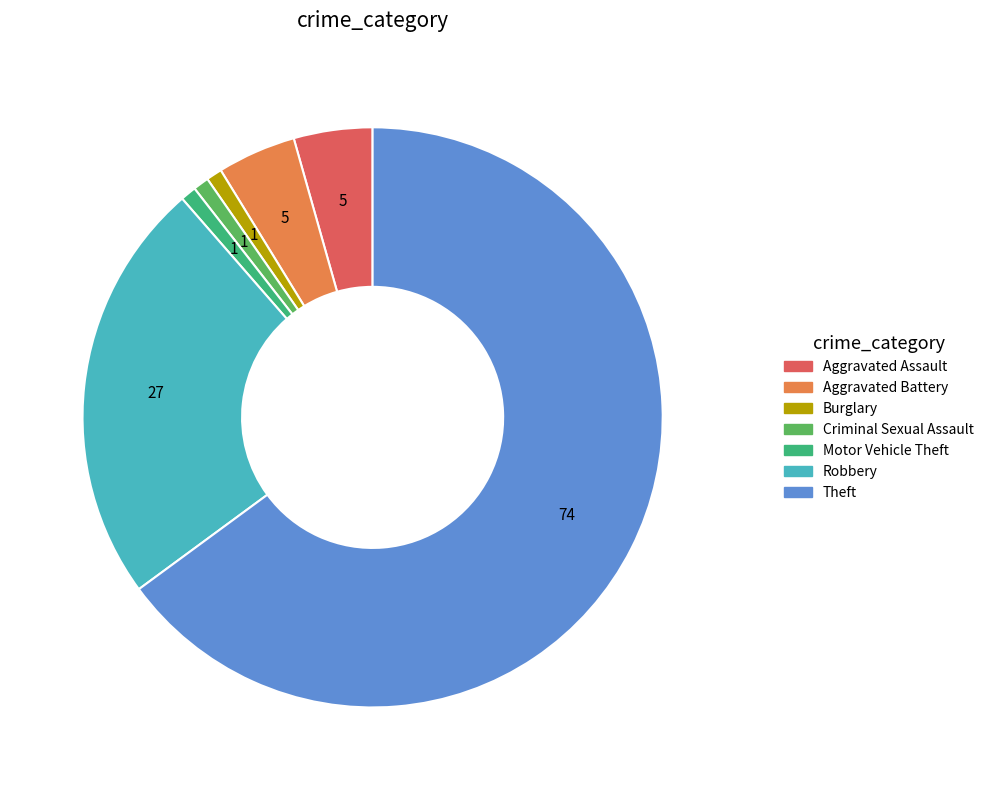

Which has a higher value, Motor Vehicle Theft or Aggravated Assault?

Aggravated Assault